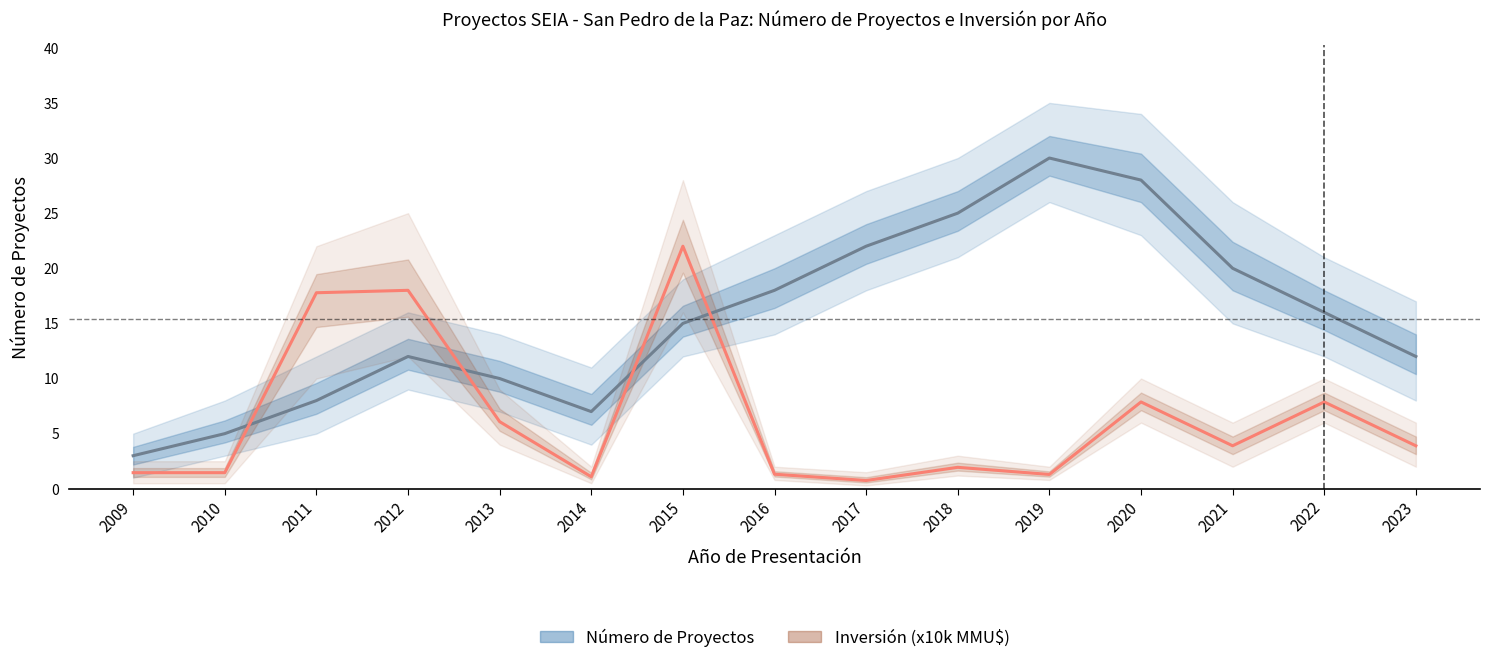

Does the chart display data point markers on the line(s)?

No